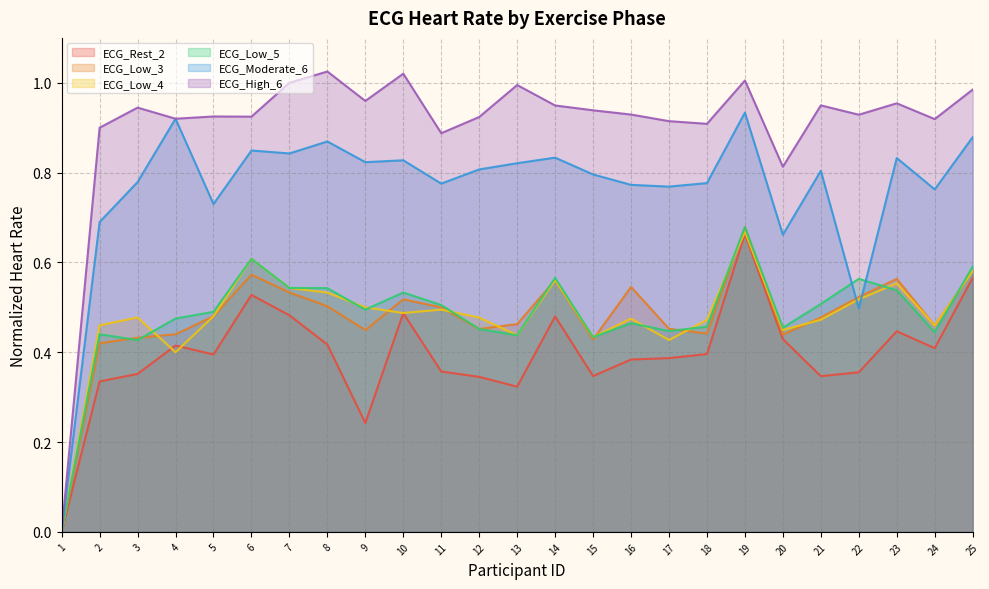

Rank the series by their maximum value, from highest to lowest.

ECG_High_6, ECG_Moderate_6, ECG_Low_3, ECG_Low_5, ECG_Low_4, ECG_Rest_2